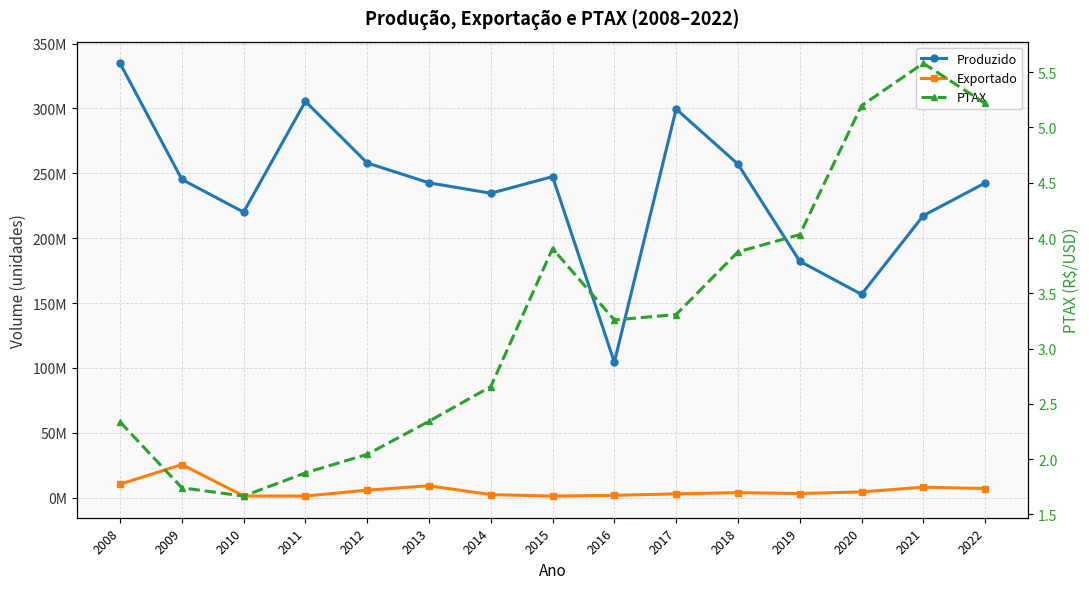

How many values in the Produzido series are below 242686752?

7